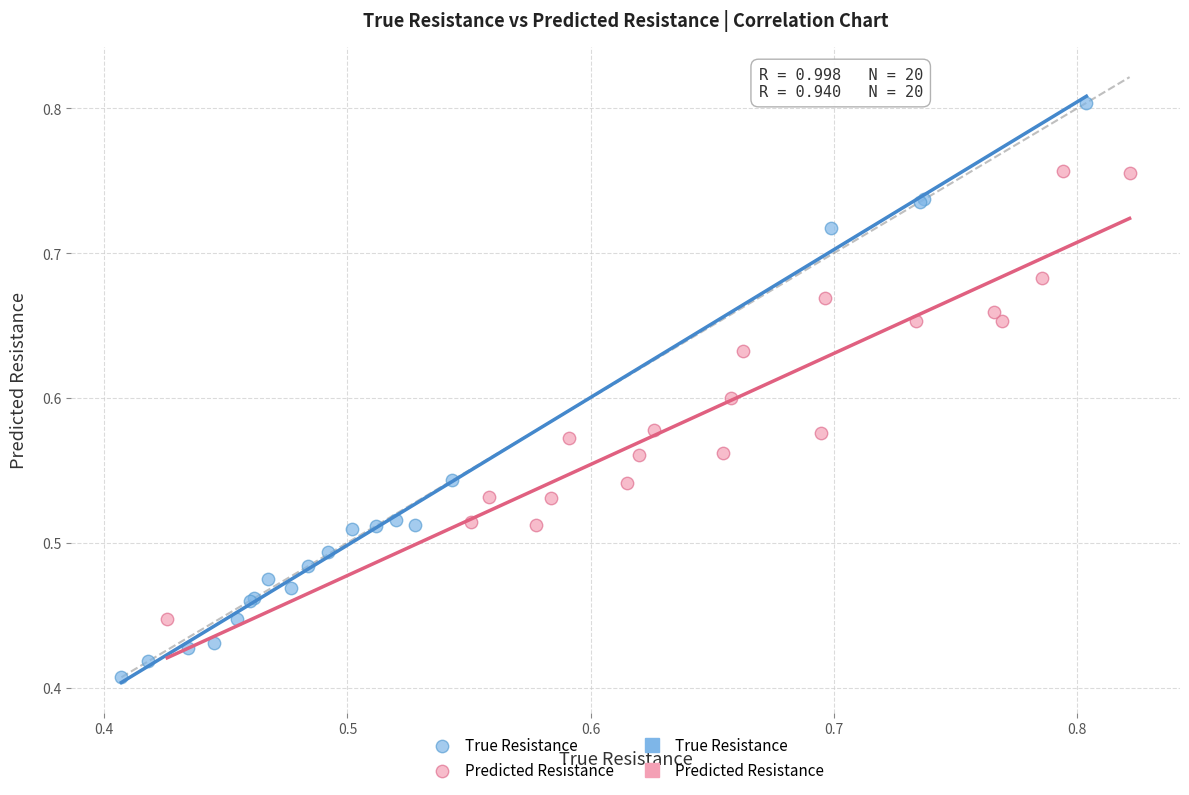

Which series contains the lowest Y value?

True Resistance